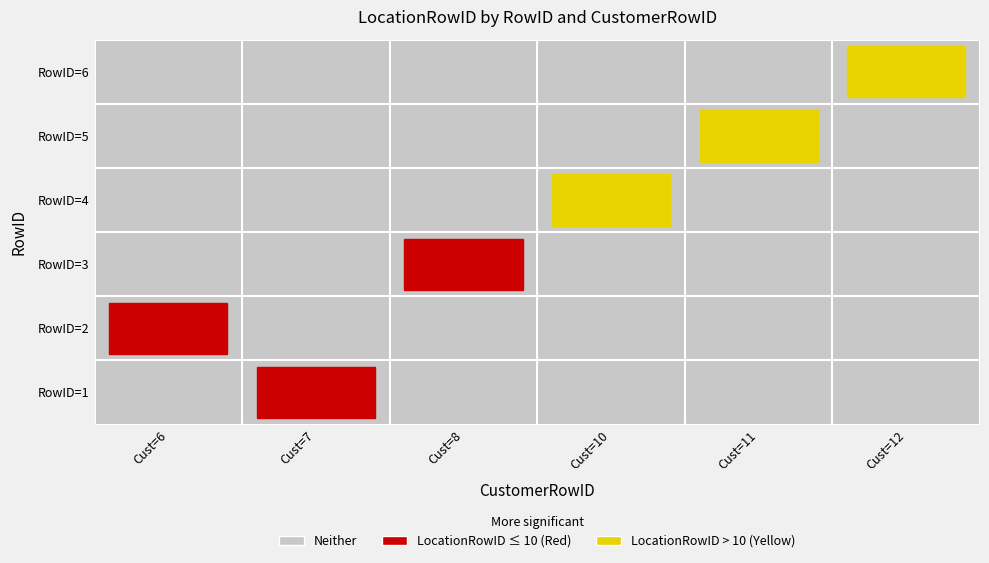

Which category has the highest value across all series?

12